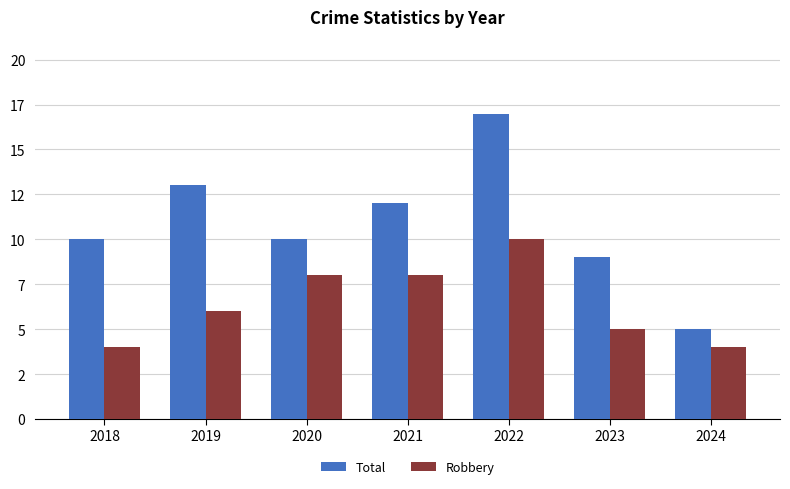

Between 2019 and 2023, which is larger?

2019